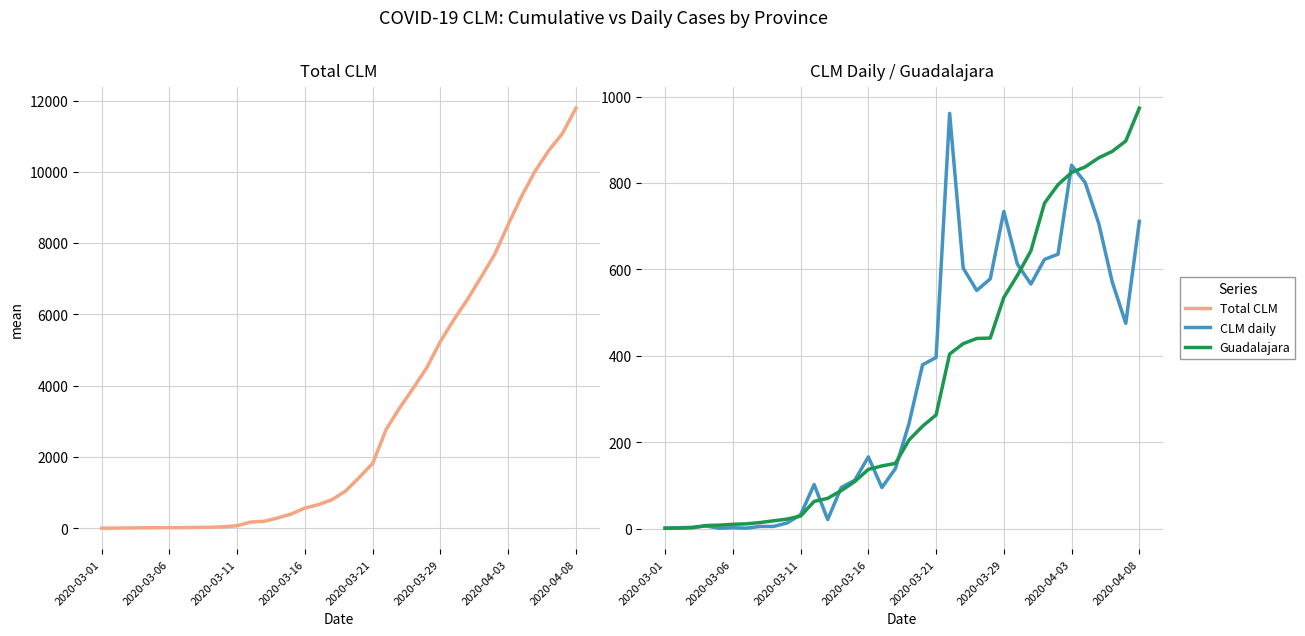

True or false: Total CLM has more than 0 interior local peaks.

False